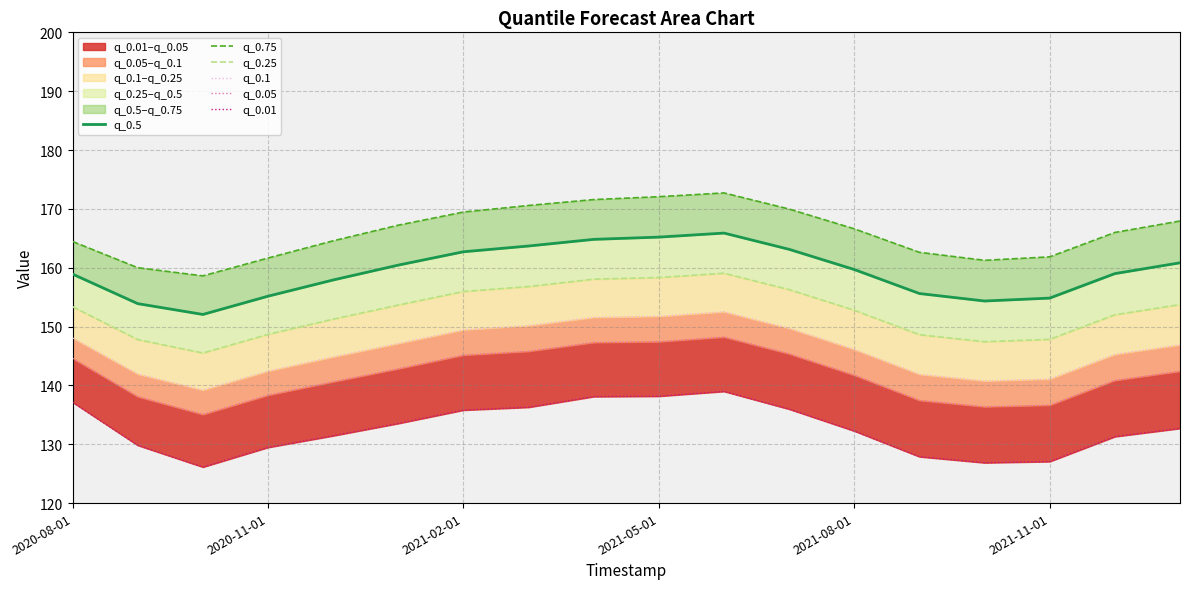

What is the difference between the q_0.1 values at 17 and 2020-11-01?

5.0